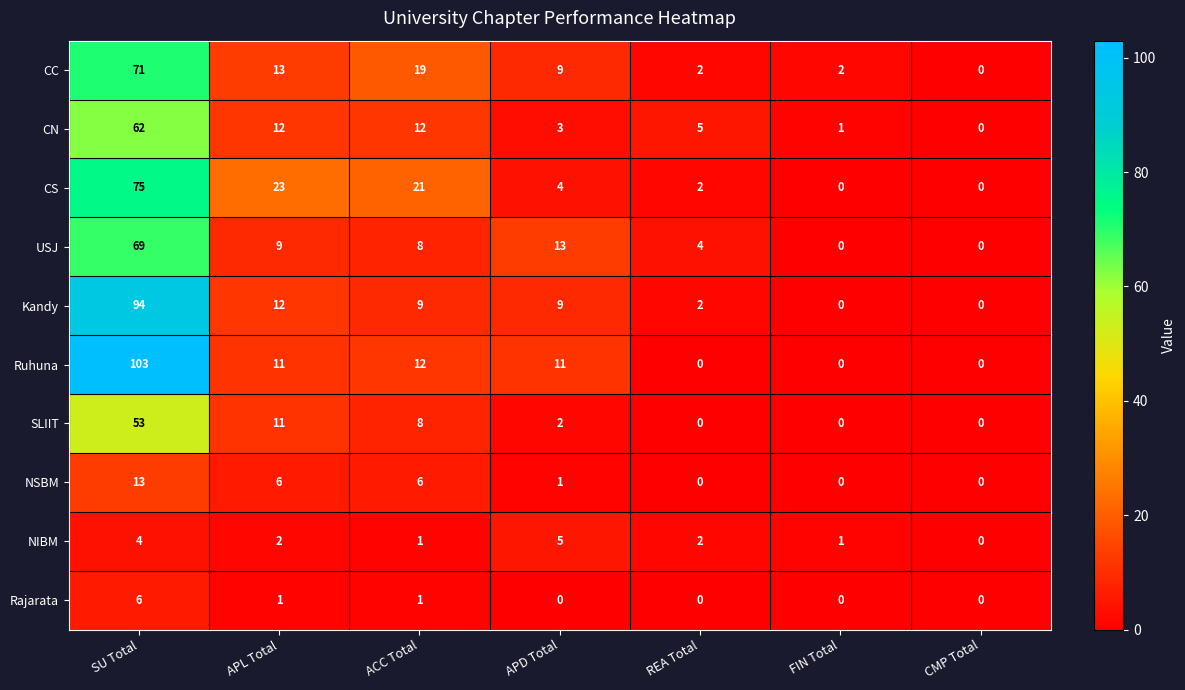

How many data points in NIBM are less than 2?

3